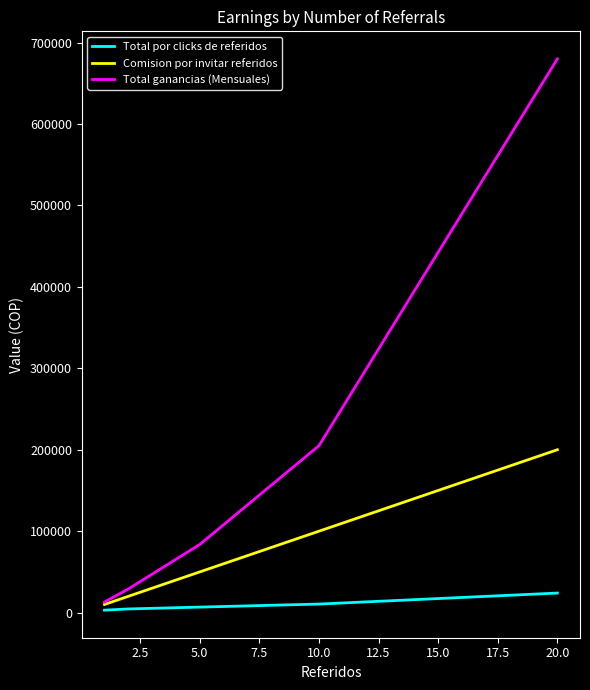

What is the greatest value displayed?

680000